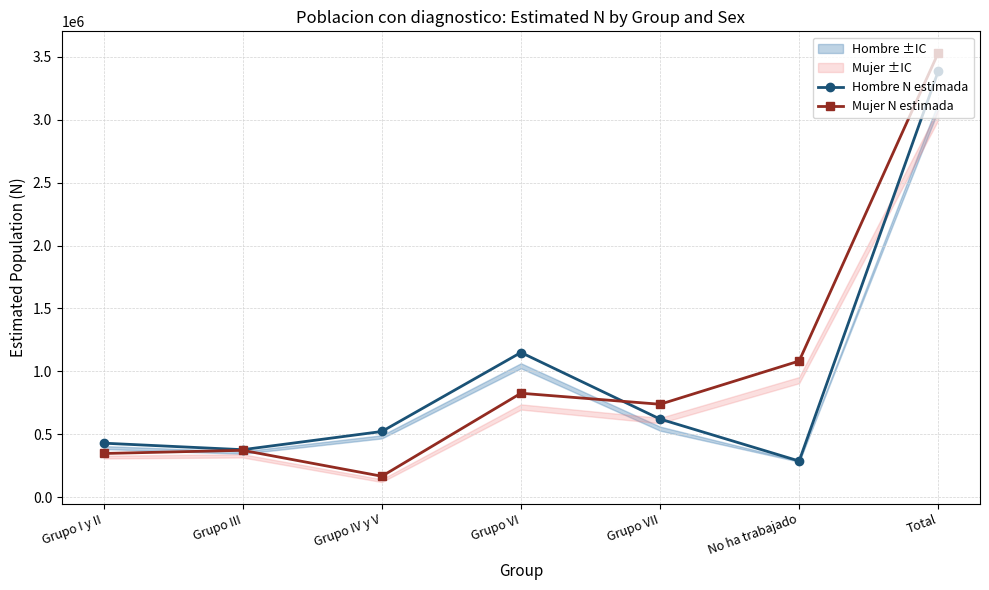

What is the label of the 7th point from the right?

Grupo I y II